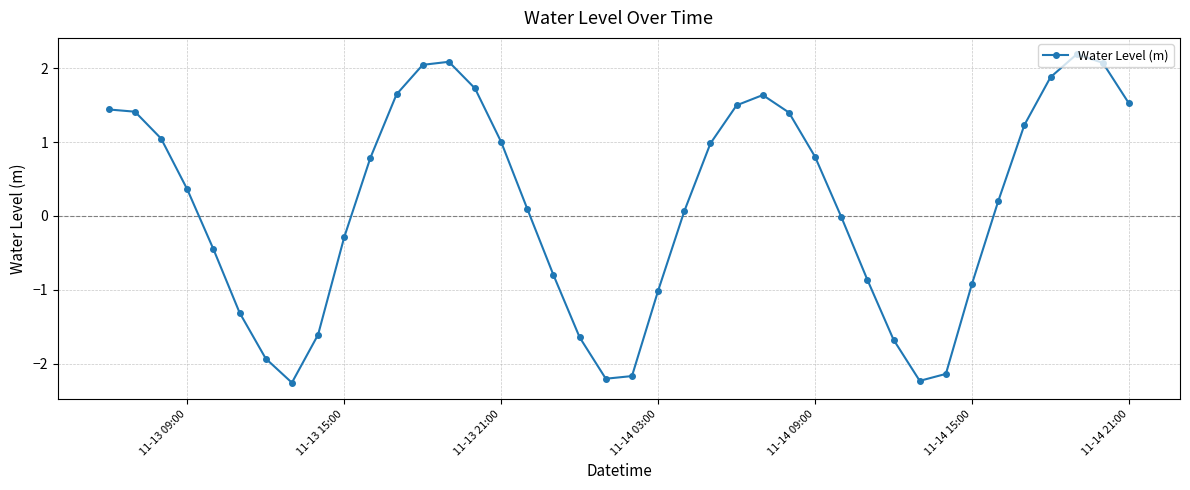

Is this an area chart (filled region under the line)?

No